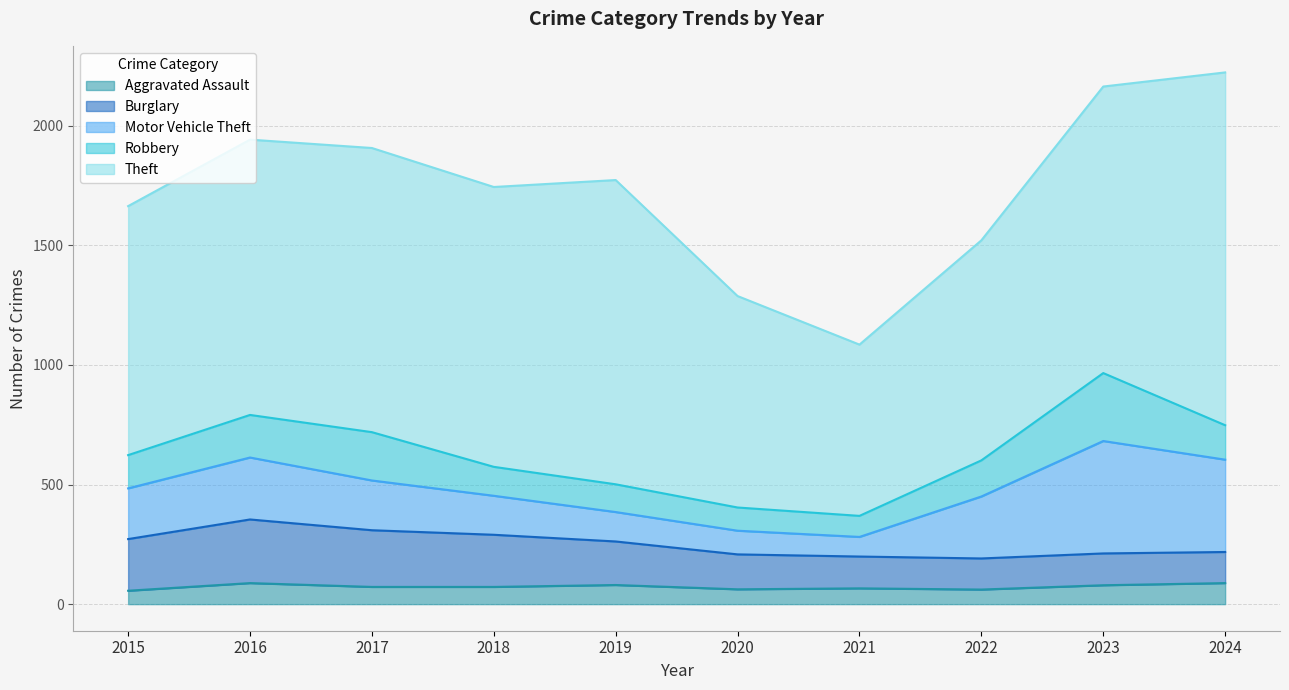

Where is the first local maximum for Robbery?

2017